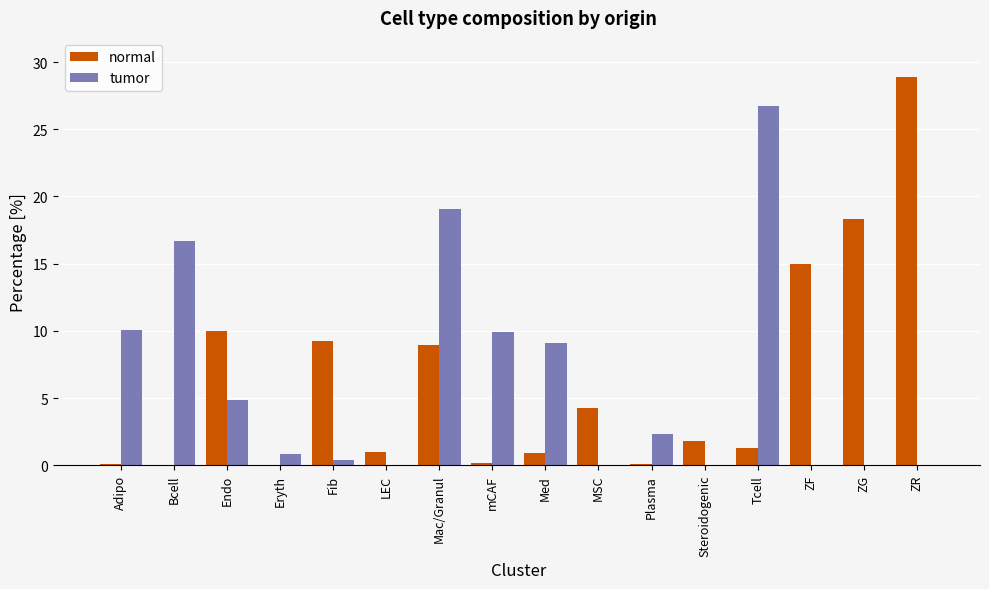

At which label does tumor reach its peak?

Tcell